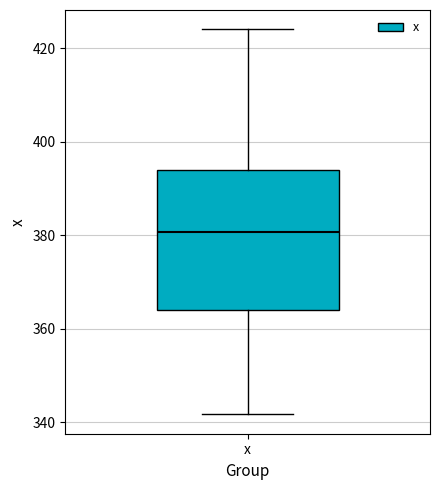

Read this box plot against the y-axis: the position of the median line, the range covered by the box, and the ends of both whiskers. The values are not printed on the chart, so give them approximately, as read against the axis.

median 380, box 364 to 394, whiskers 342 to 424